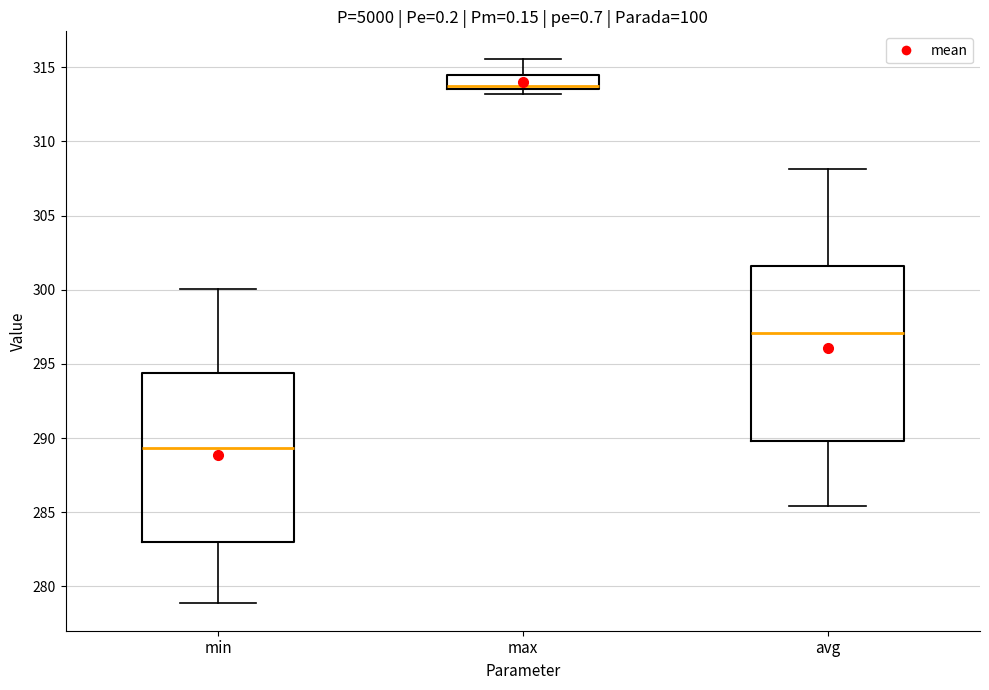

Reading left to right, read every box against the y-axis: the position of its median line, the range the box covers, and the ends of its whiskers. The values are not printed on the chart, so give them approximately, as read against the axis.

min: median 289.5, box 283.0 to 294.5, whiskers 279.0 to 300.0
max: median 314.0, box 313.5 to 314.5, whiskers 313.0 to 315.5
avg: median 297.0, box 290.0 to 301.5, whiskers 285.5 to 308.0